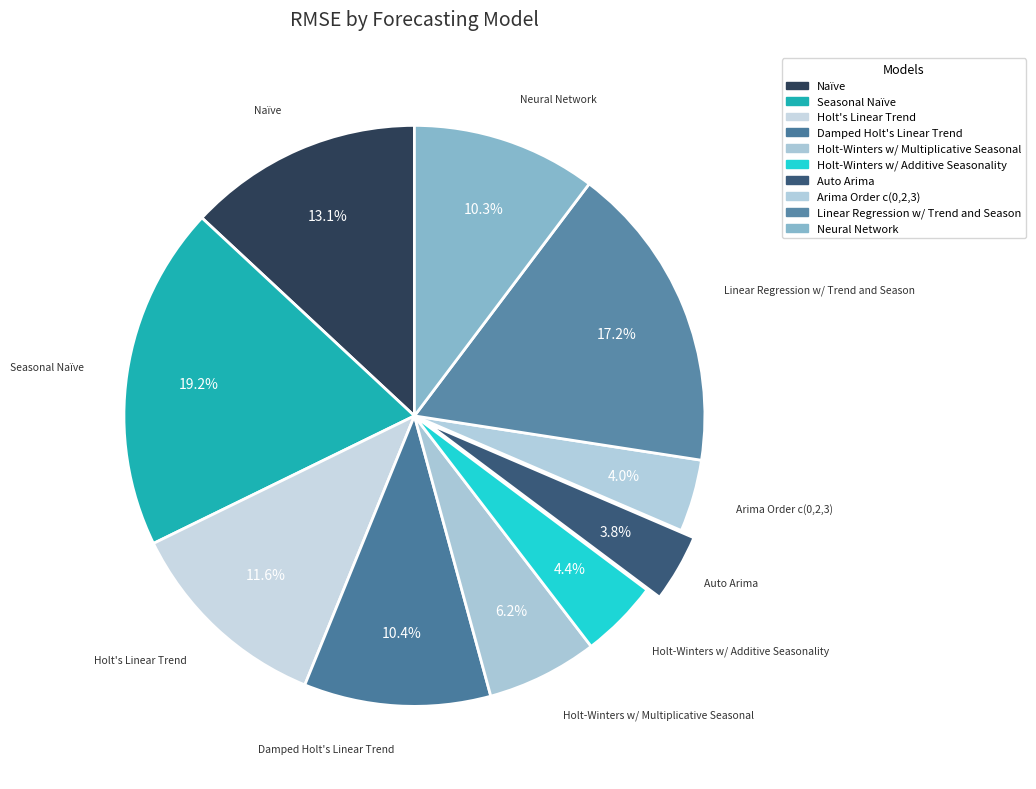

Combined, what portion of the pie is Holt-Winters w/ Multiplicative Seasonal and Arima Order c(0,2,3)?

10.2%